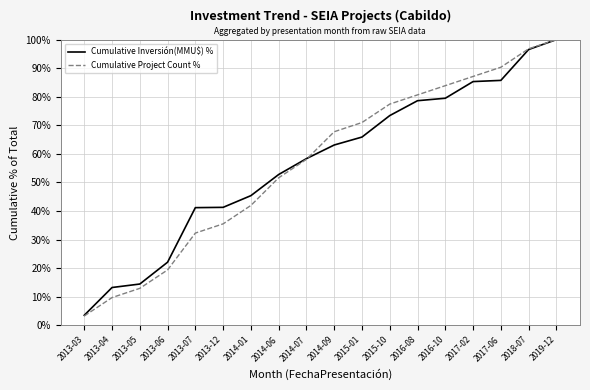

Is the value of Cumulative Project Count % at 2017-02 greater than the value of Cumulative Inversión(MMU$) % at 2014-09?

Yes